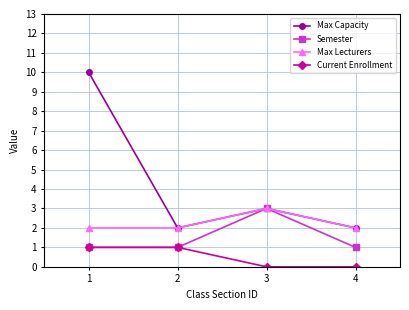

How many lines are shown in the chart?

4